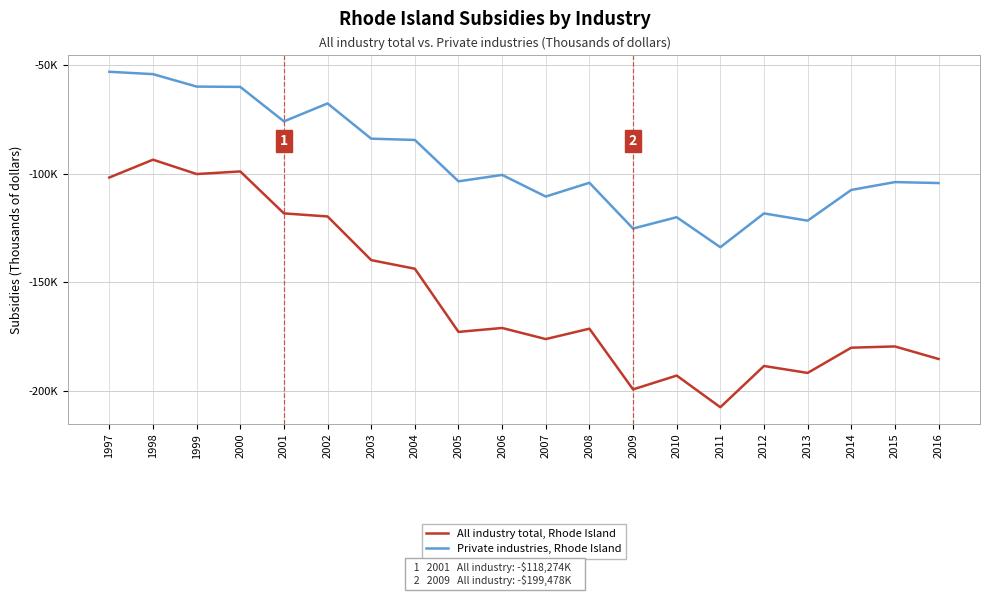

Is this an area chart (filled region under the line)?

No